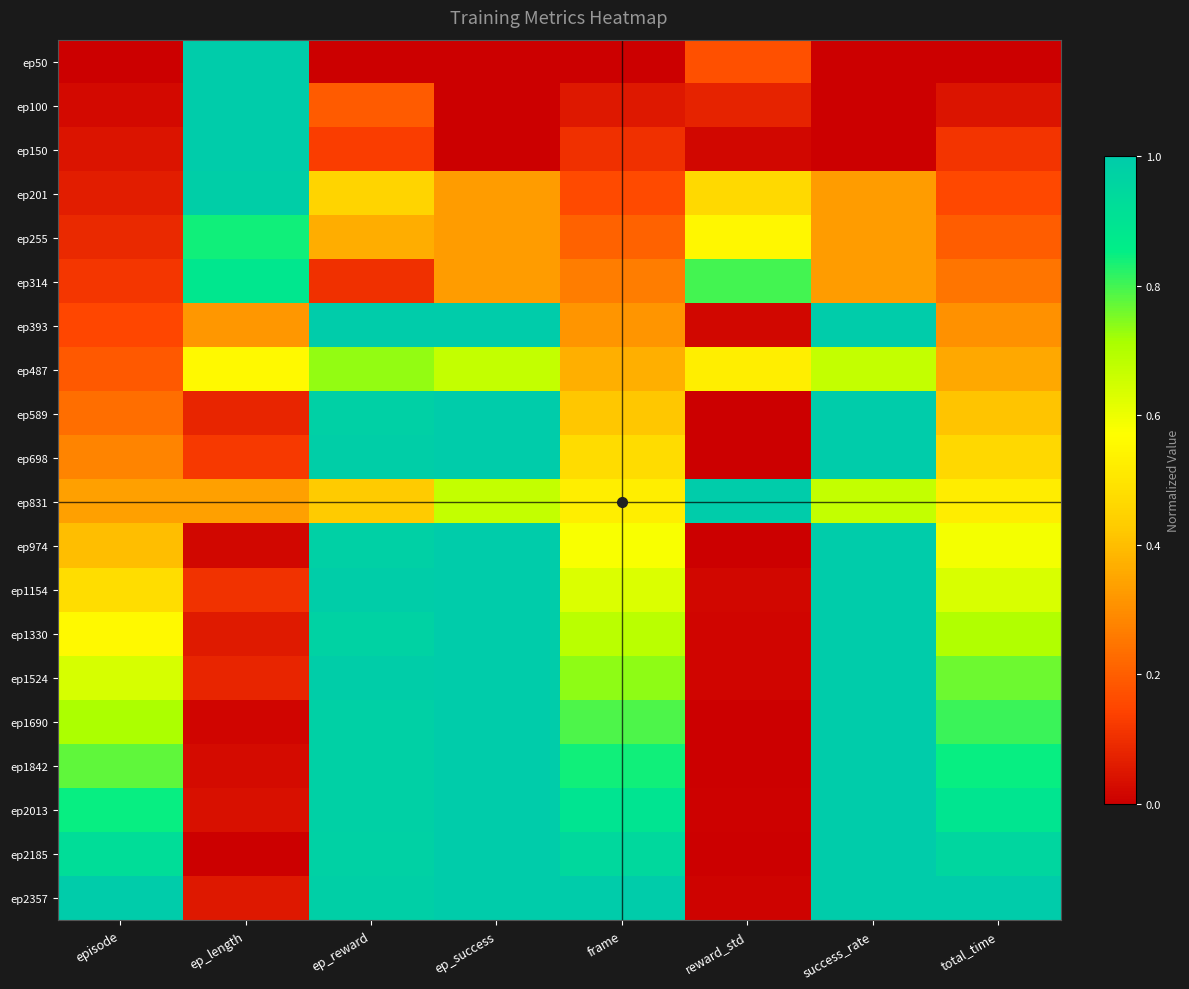

Reading left to right, extract all data points from this chart.

ep50: episode=0.0	ep_length=1.0	ep_reward=0.0	ep_success=0.0	frame=0.0	reward_std=0.2	success_rate=0.0	total_time=0.0
ep100: episode=0.0	ep_length=1.0	ep_reward=0.2	ep_success=0.0	frame=0.1	reward_std=0.1	success_rate=0.0	total_time=0.0
ep150: episode=0.0	ep_length=1.0	ep_reward=0.1	ep_success=0.0	frame=0.1	reward_std=0.0	success_rate=0.0	total_time=0.1
ep201: episode=0.1	ep_length=1.0	ep_reward=0.5	ep_success=0.3	frame=0.2	reward_std=0.5	success_rate=0.3	total_time=0.2
ep255: episode=0.1	ep_length=0.8	ep_reward=0.4	ep_success=0.3	frame=0.2	reward_std=0.5	success_rate=0.3	total_time=0.2
ep314: episode=0.1	ep_length=0.9	ep_reward=0.1	ep_success=0.3	frame=0.3	reward_std=0.8	success_rate=0.3	total_time=0.2
ep393: episode=0.1	ep_length=0.3	ep_reward=1.0	ep_success=1.0	frame=0.3	reward_std=0.0	success_rate=1.0	total_time=0.3
ep487: episode=0.2	ep_length=0.6	ep_reward=0.7	ep_success=0.7	frame=0.4	reward_std=0.5	success_rate=0.7	total_time=0.4
ep589: episode=0.2	ep_length=0.1	ep_reward=1.0	ep_success=1.0	frame=0.4	reward_std=0.0	success_rate=1.0	total_time=0.4
ep698: episode=0.3	ep_length=0.1	ep_reward=1.0	ep_success=1.0	frame=0.5	reward_std=0.0	success_rate=1.0	total_time=0.5
ep831: episode=0.3	ep_length=0.3	ep_reward=0.4	ep_success=0.7	frame=0.5	reward_std=1.0	success_rate=0.7	total_time=0.5
ep974: episode=0.4	ep_length=0.0	ep_reward=1.0	ep_success=1.0	frame=0.6	reward_std=0.0	success_rate=1.0	total_time=0.6
ep1154: episode=0.5	ep_length=0.1	ep_reward=1.0	ep_success=1.0	frame=0.6	reward_std=0.0	success_rate=1.0	total_time=0.6
ep1330: episode=0.6	ep_length=0.1	ep_reward=1.0	ep_success=1.0	frame=0.7	reward_std=0.0	success_rate=1.0	total_time=0.7
ep1524: episode=0.6	ep_length=0.1	ep_reward=1.0	ep_success=1.0	frame=0.7	reward_std=0.0	success_rate=1.0	total_time=0.8
ep1690: episode=0.7	ep_length=0.0	ep_reward=1.0	ep_success=1.0	frame=0.8	reward_std=0.0	success_rate=1.0	total_time=0.8
ep1842: episode=0.8	ep_length=0.0	ep_reward=1.0	ep_success=1.0	frame=0.8	reward_std=0.0	success_rate=1.0	total_time=0.8
ep2013: episode=0.9	ep_length=0.0	ep_reward=1.0	ep_success=1.0	frame=0.9	reward_std=0.0	success_rate=1.0	total_time=0.9
ep2185: episode=0.9	ep_length=0.0	ep_reward=1.0	ep_success=1.0	frame=0.9	reward_std=0.0	success_rate=1.0	total_time=1.0
ep2357: episode=1.0	ep_length=0.1	ep_reward=1.0	ep_success=1.0	frame=1.0	reward_std=0.0	success_rate=1.0	total_time=1.0